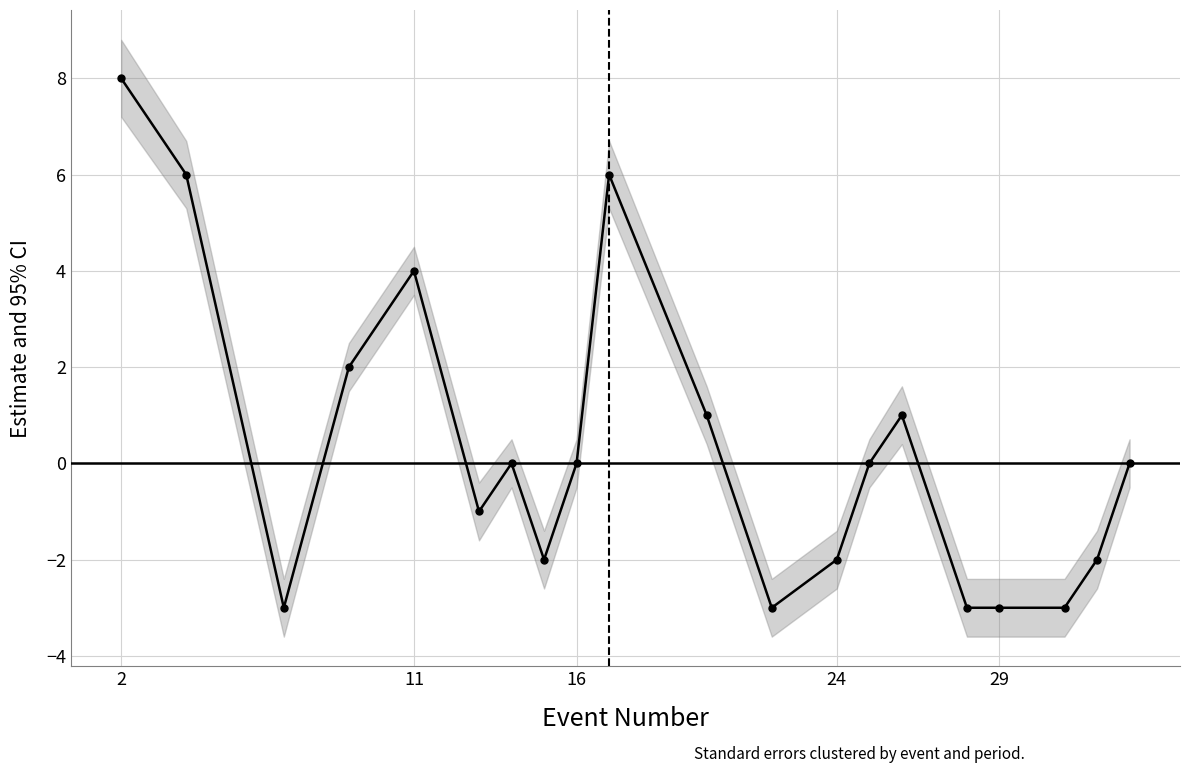

What is the value of the 5th point from the left?

4